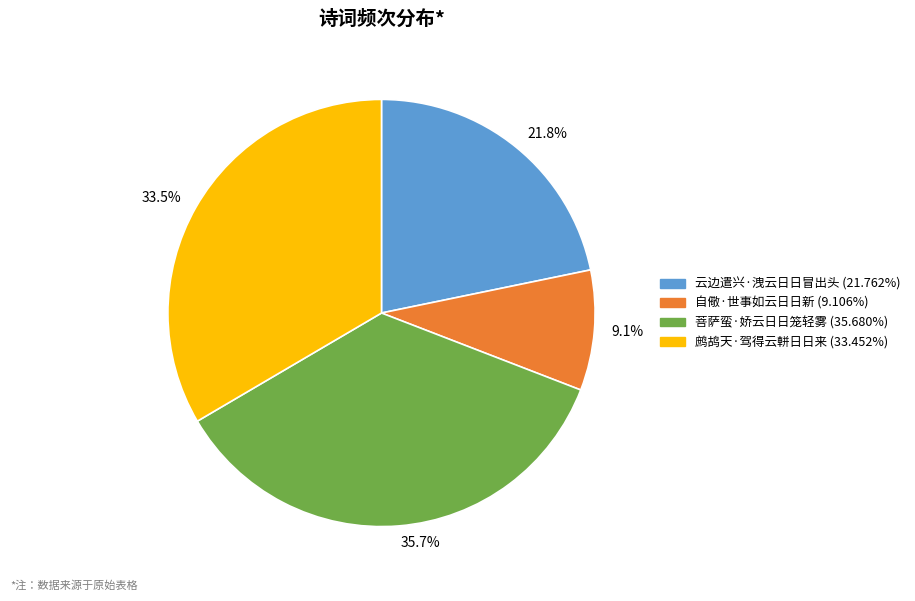

Which has a higher value, 菩萨蛮·娇云日日笼轻雾 or 鹧鸪天·驾得云軿日日来?

菩萨蛮·娇云日日笼轻雾